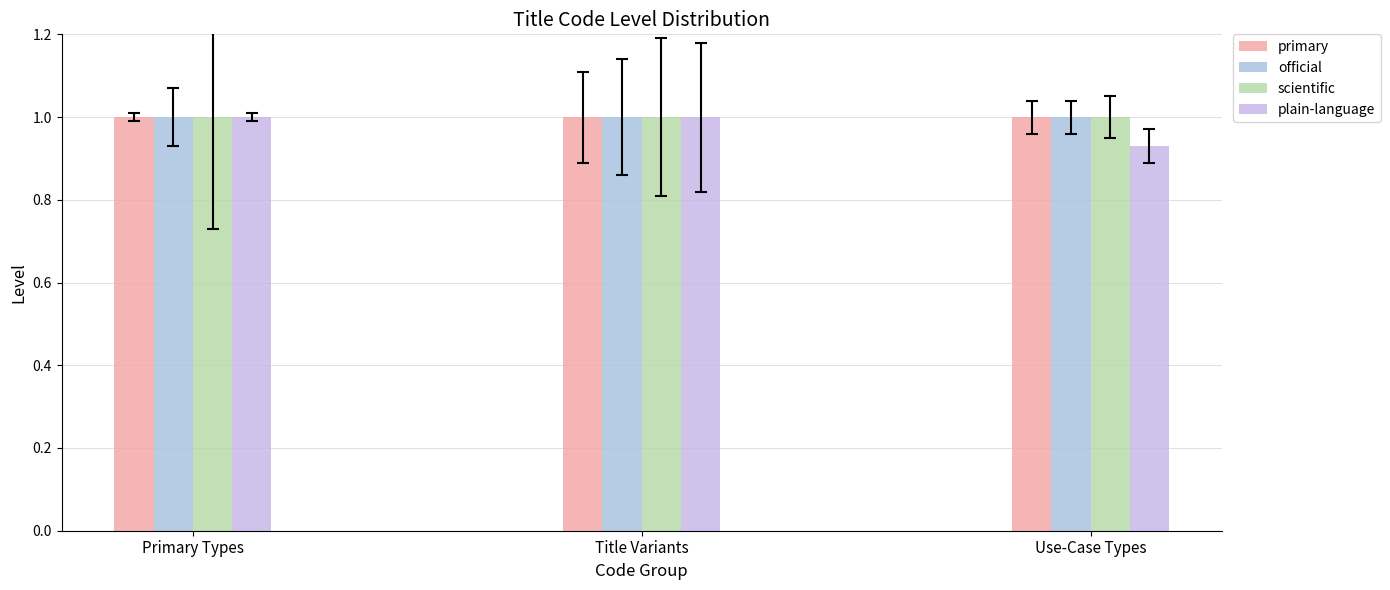

Which has a higher value, Primary Types or Use-Case Types?

Primary Types